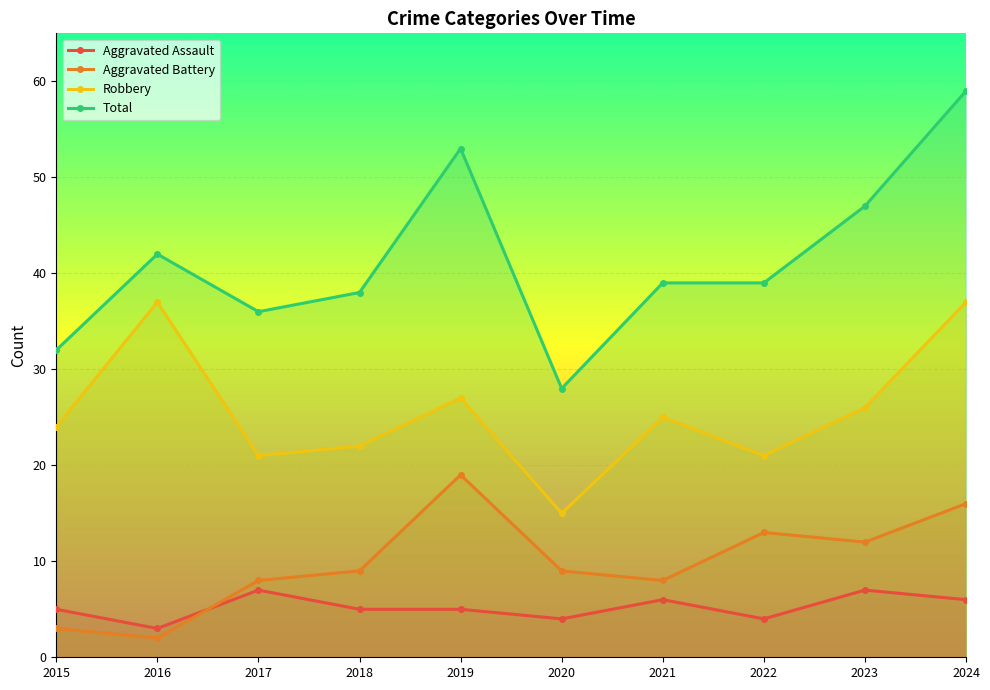

True or false: Aggravated Assault and Robbery intersect in this chart.

False